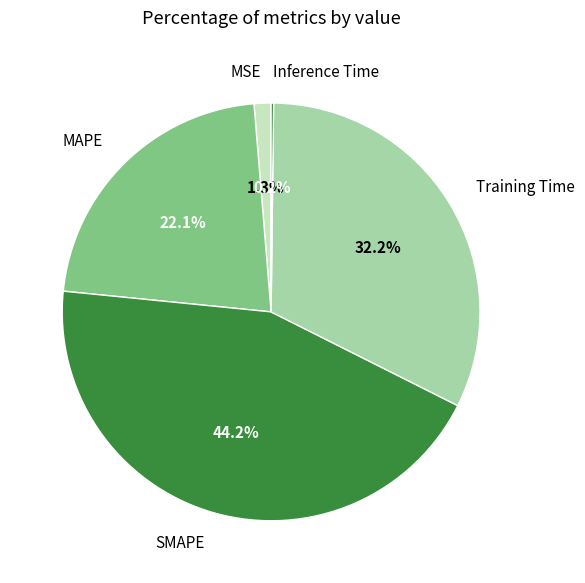

How many slices are in this pie chart?

5